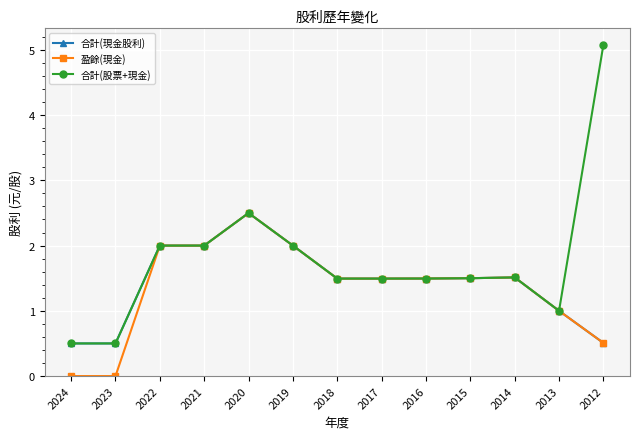

At which label is 合計(現金股利) closest to 1?

2013